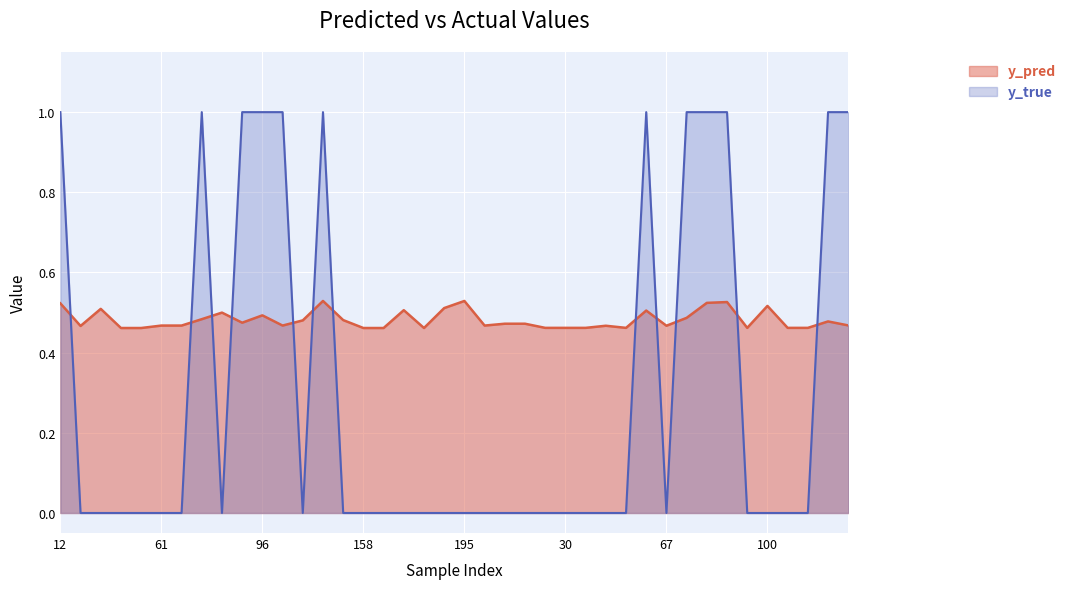

How many lines are shown in the chart?

2